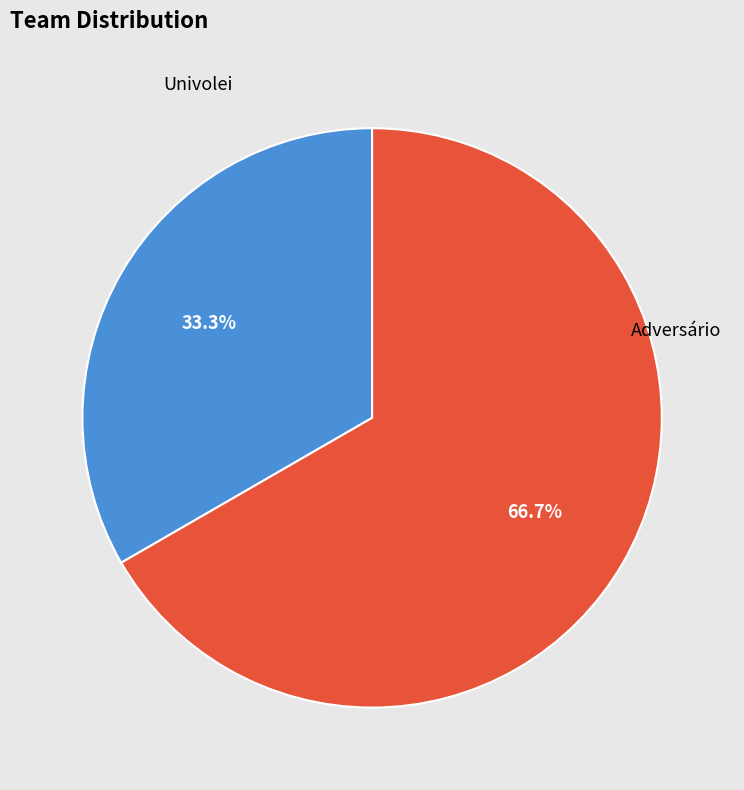

To the nearest percent, what is the average slice percentage?

50%